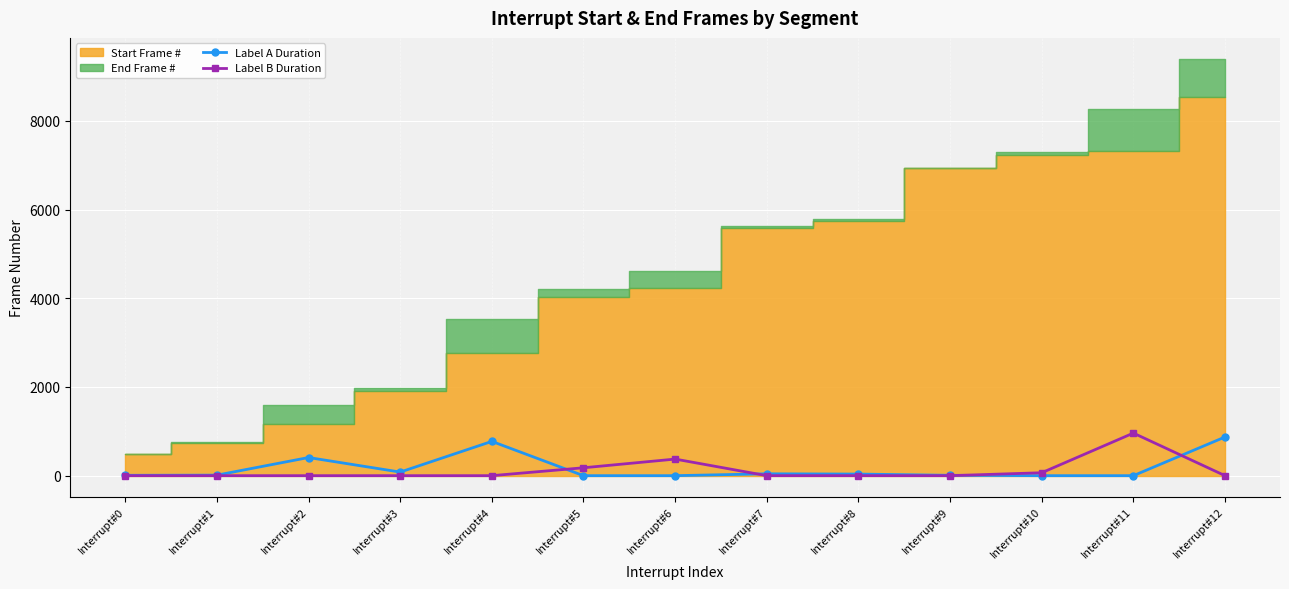

What is the total value across all series at Interrupt#5?

178